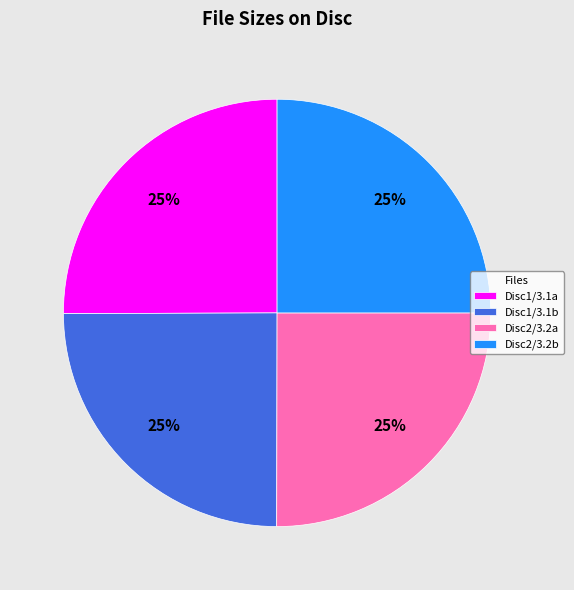

To the nearest percent, what is the average slice percentage?

25%